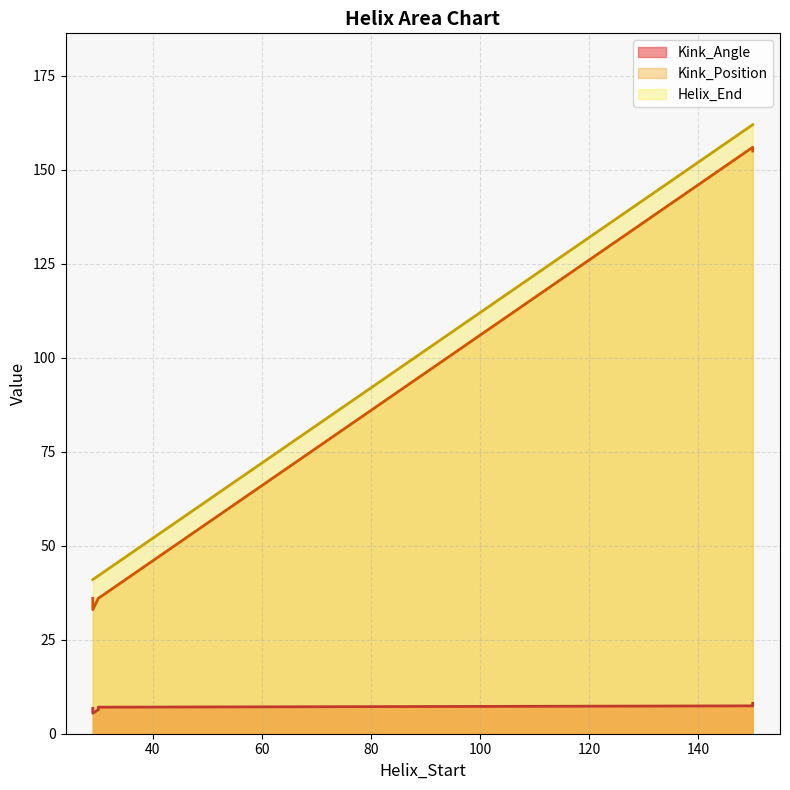

Is it true that Kink_Angle equals 3.1 at 29?

False